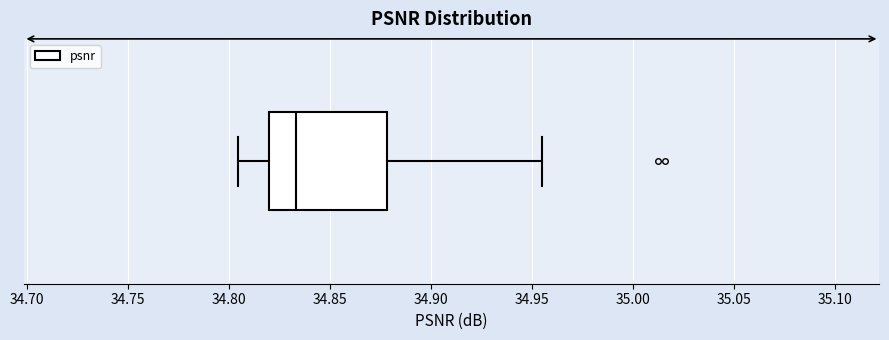

Where is the left edge of the box on the x-axis? The values are not printed on the chart, so give them approximately, as read against the axis.

34.820